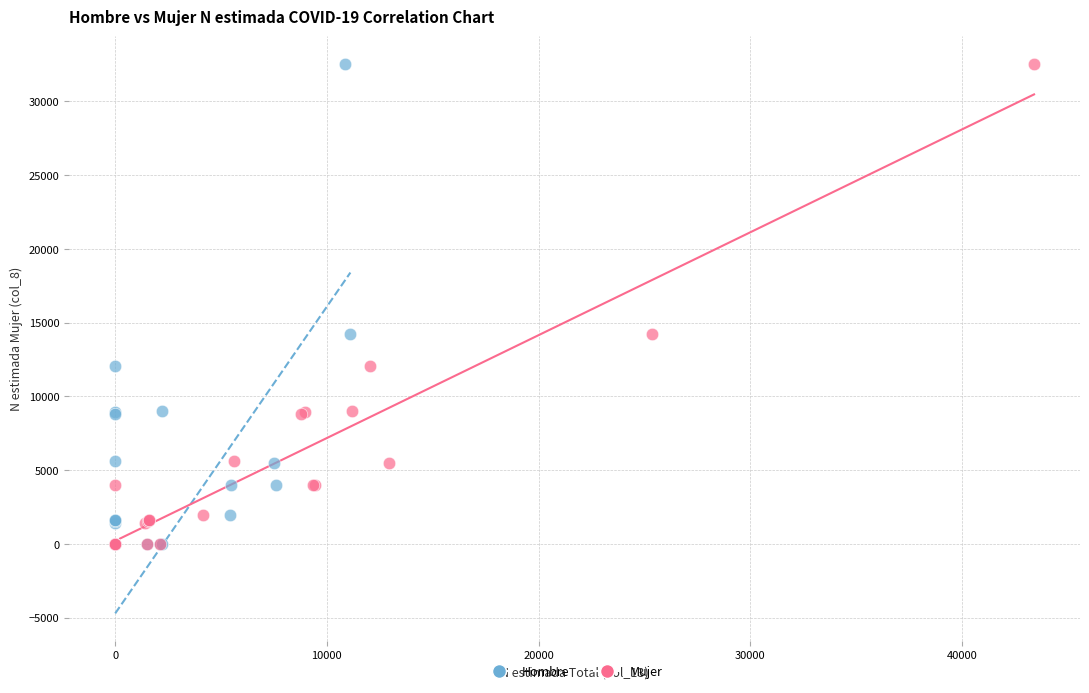

What are all the series names shown in the legend?

Hombre, Mujer